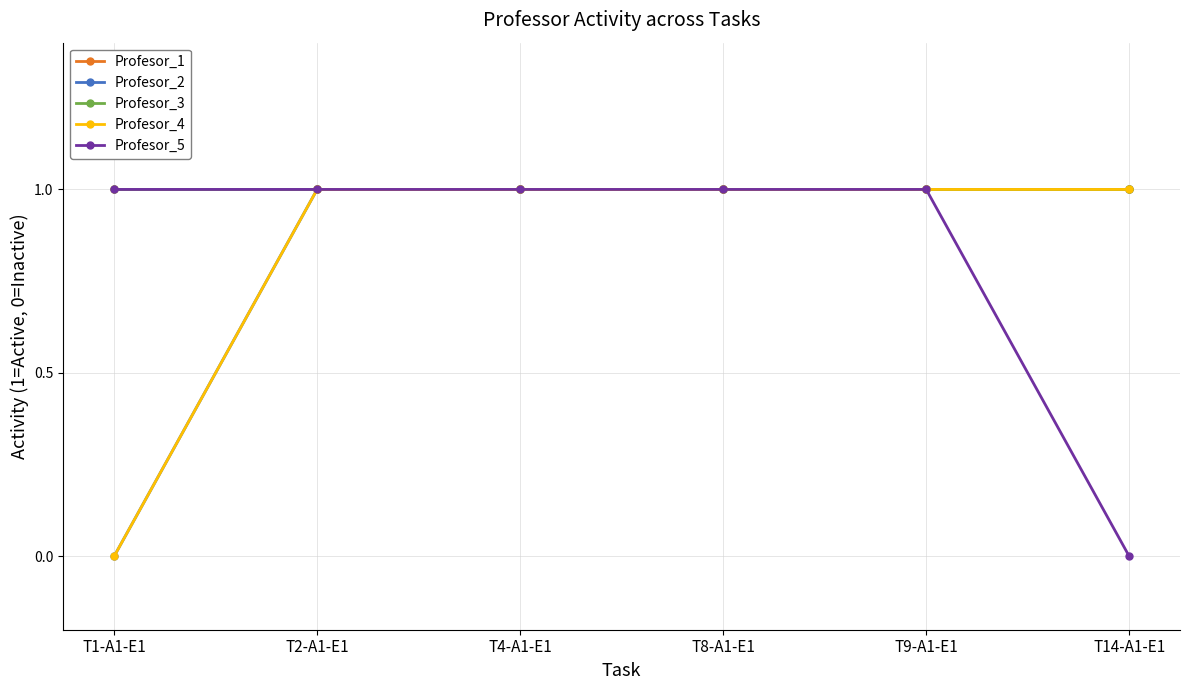

True or false: Profesor_1 and Profesor_5 cross at least once.

False